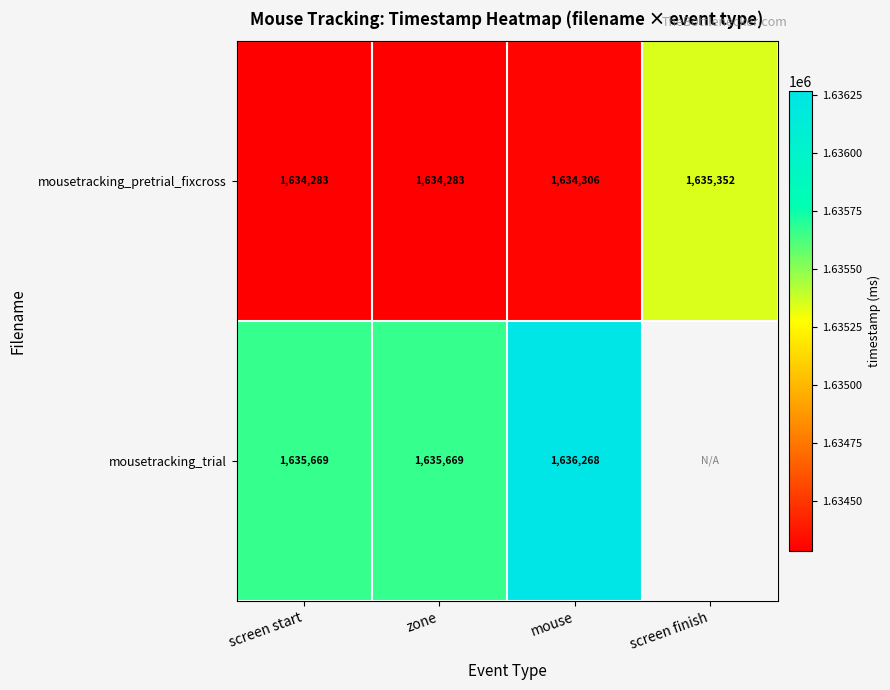

At zone, list the series in order from smallest to largest.

mousetracking_pretrial_fixcross, mousetracking_trial